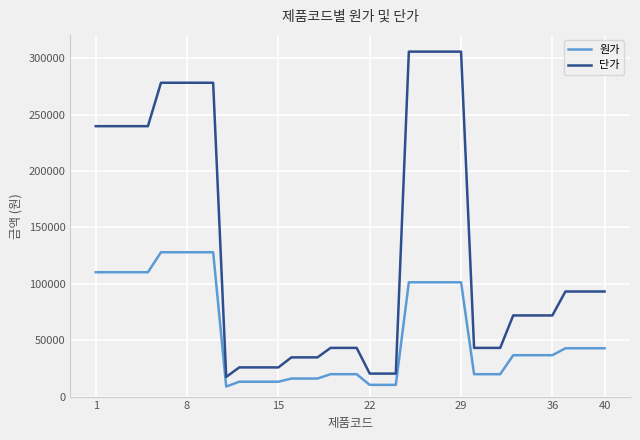

What is the difference between the second highest and second lowest values in the 단가 series?

285612